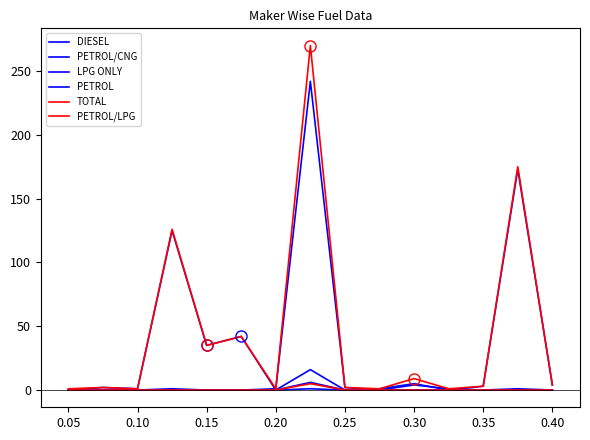

Is this an area chart (filled region under the line)?

No